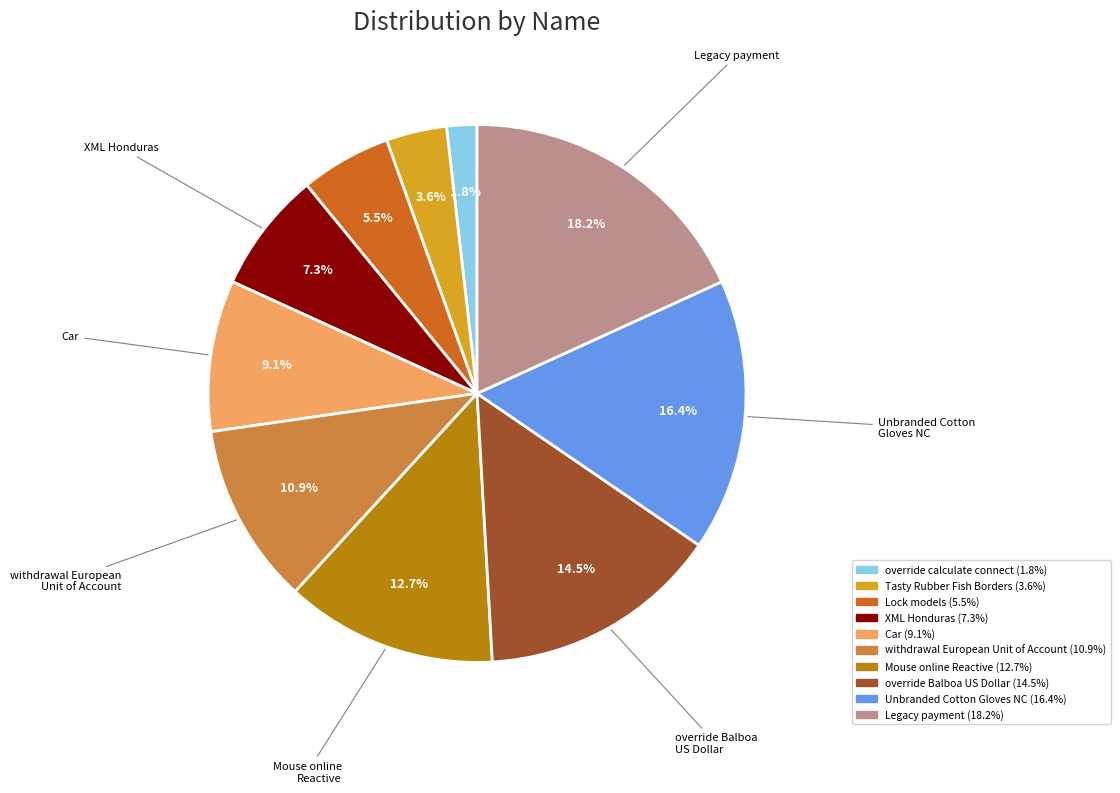

How many segments does this pie chart have?

10